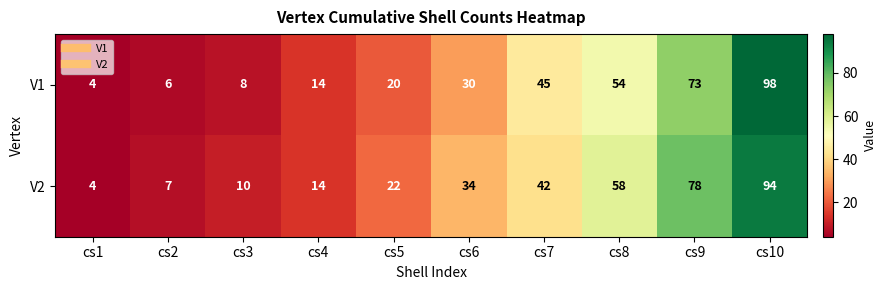

Is the value of V2 at cs4 greater than the value of V1 at cs6?

No